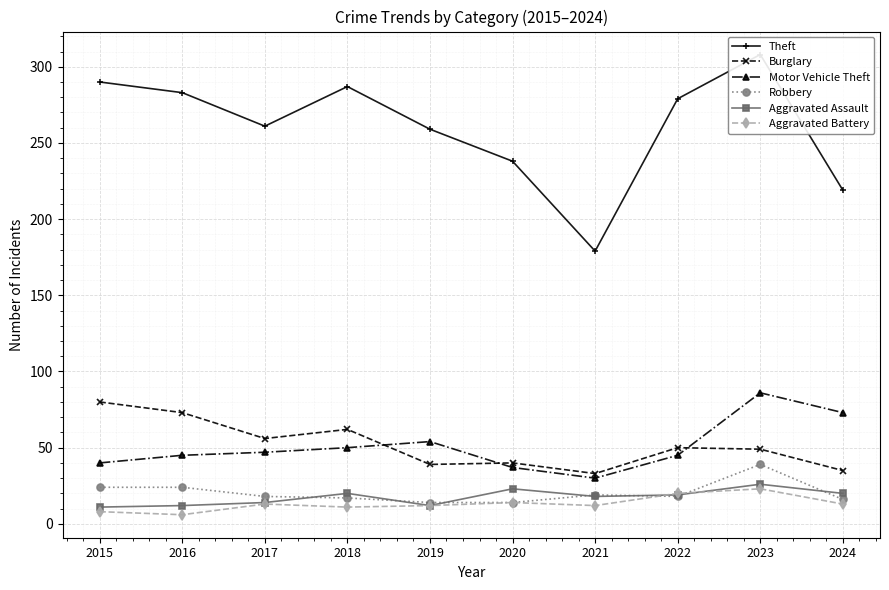

At how many categories does at least one series exceed 50?

10